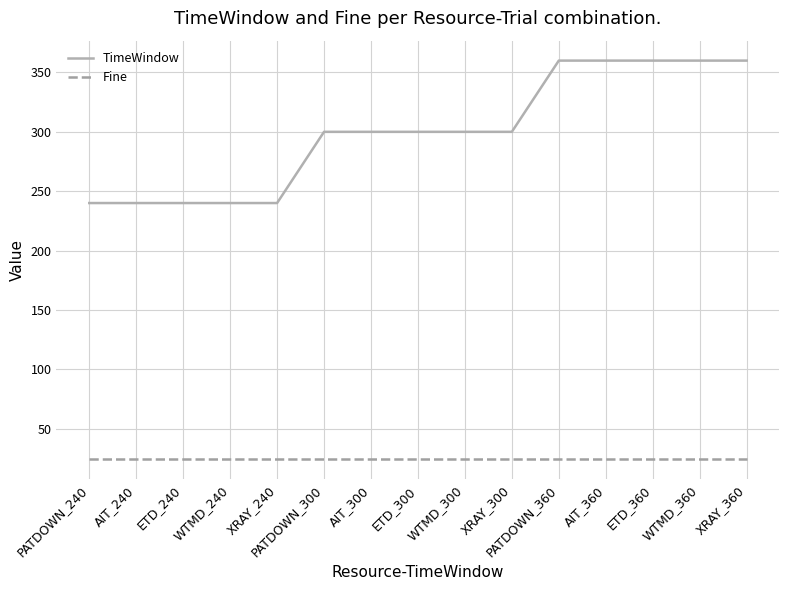

Is this an area chart (filled region under the line)?

No